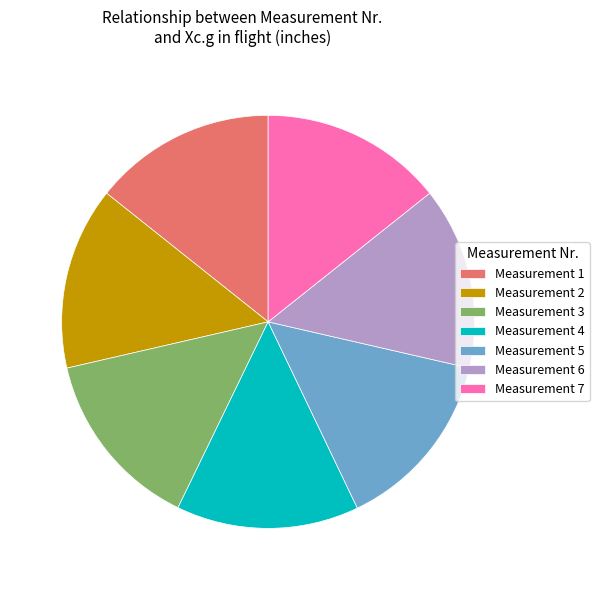

Approximately how many times larger is the value at Measurement 7 compared to Measurement 5?

1.0